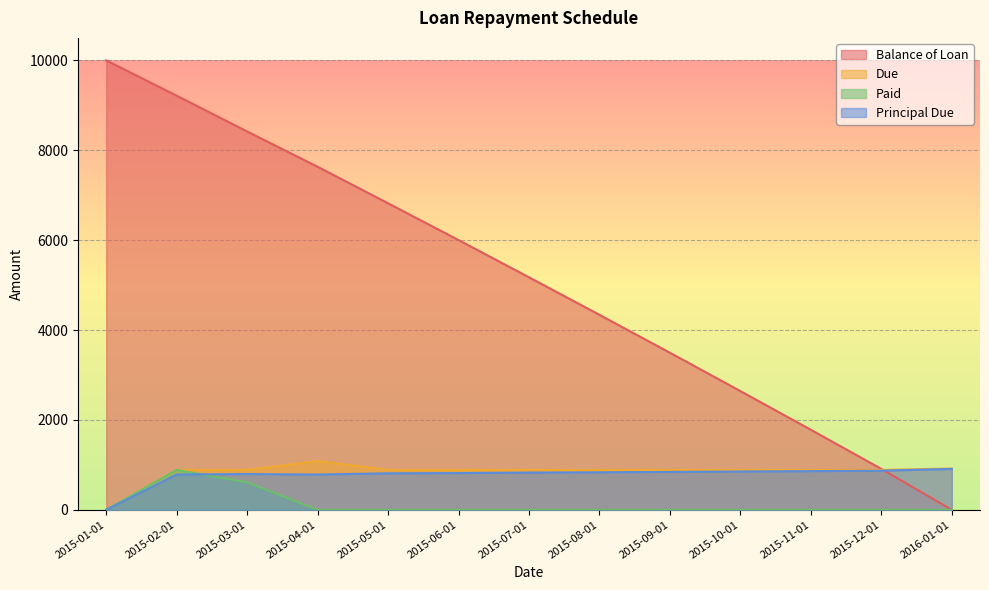

At which category does Principal Due reach its first local peak?

2015-03-01